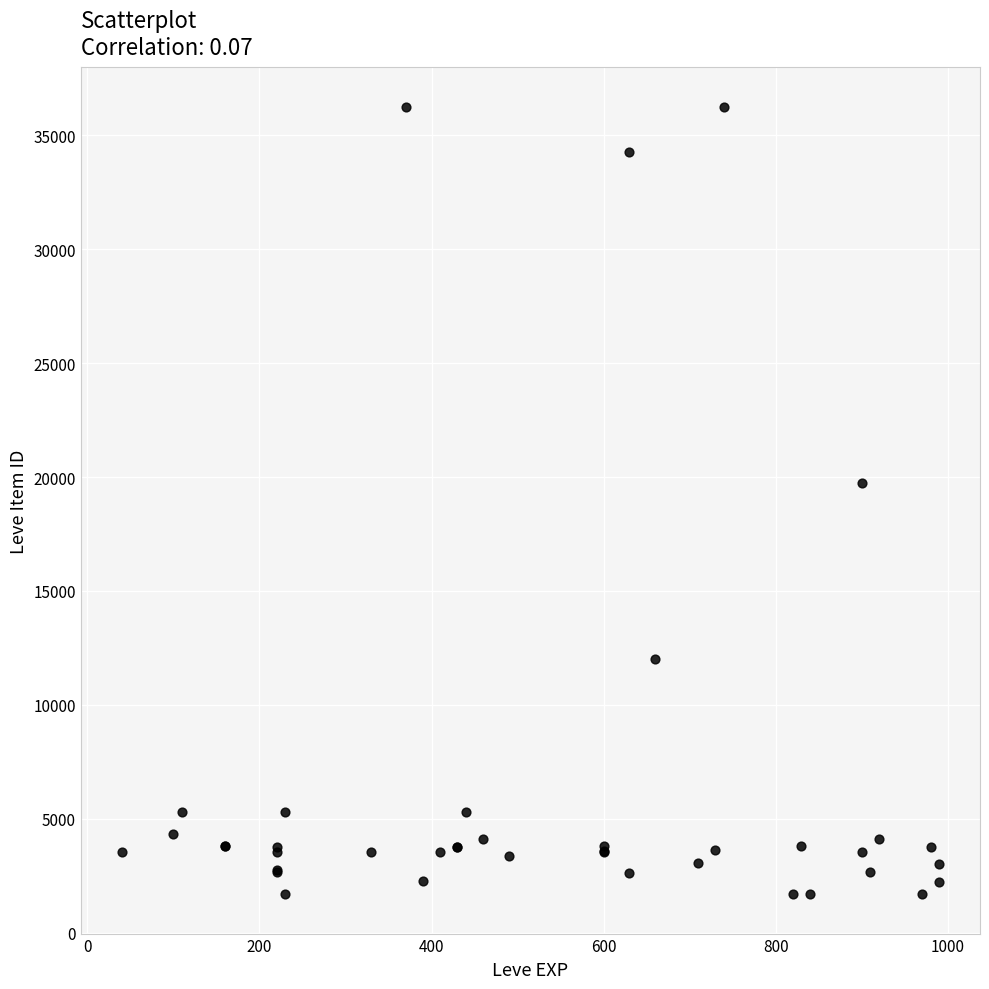

What Y value in the scatter plot is closest to 18967?

19744